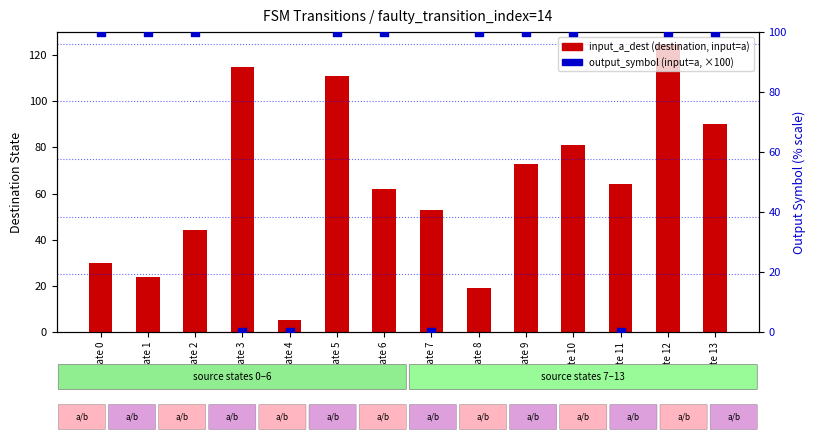

At which category is the sum across all series the highest?

State 12